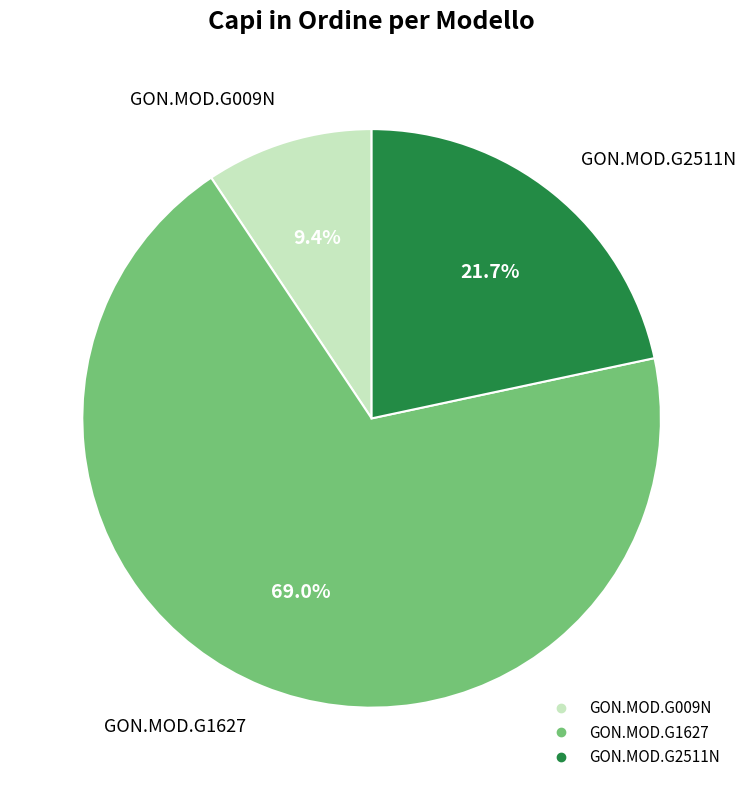

Is it true that GON.MOD.G009N is 9% of the pie?

True